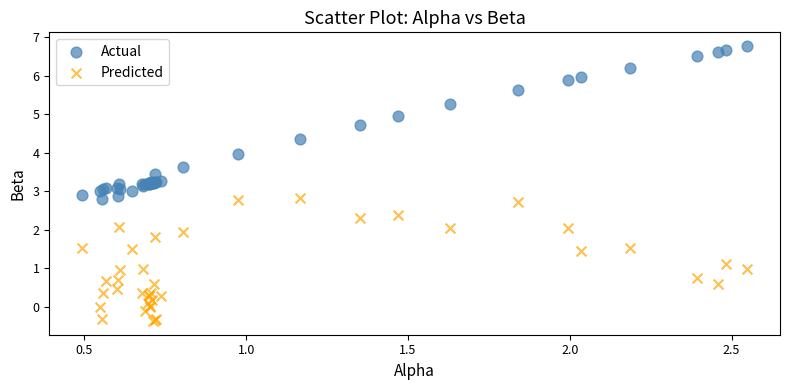

Which series contains the highest Y value?

Actual